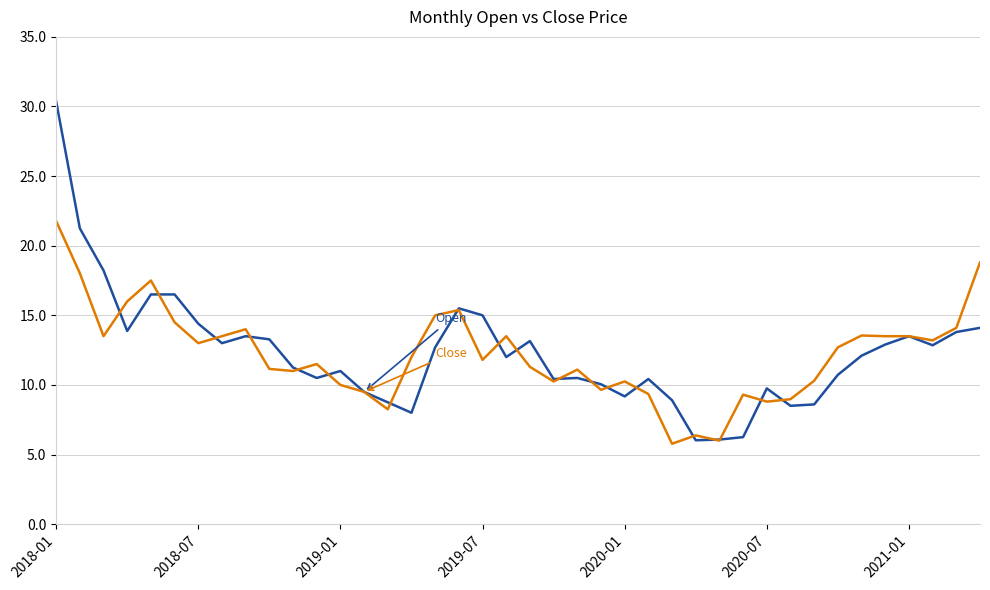

Does the chart display data point markers on the line(s)?

No